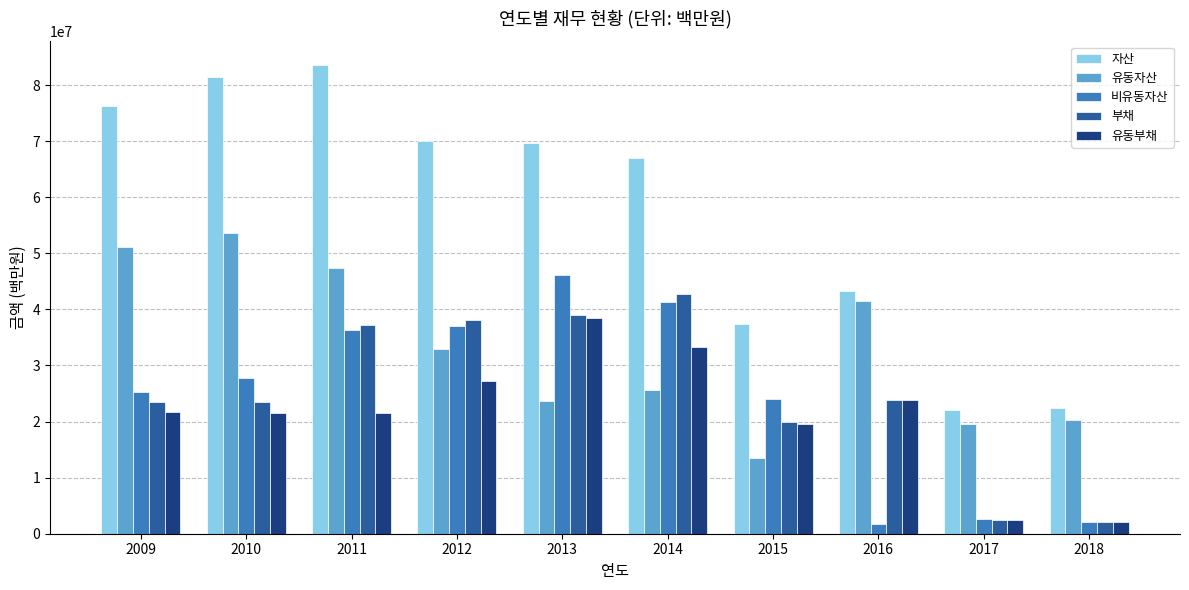

What is the difference between the maximum and minimum values in the 부채 series?

40665672